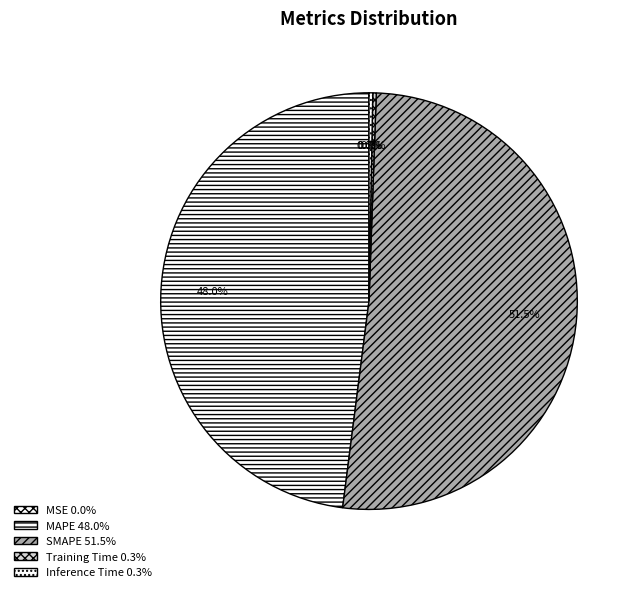

Which category accounts for the majority?

SMAPE